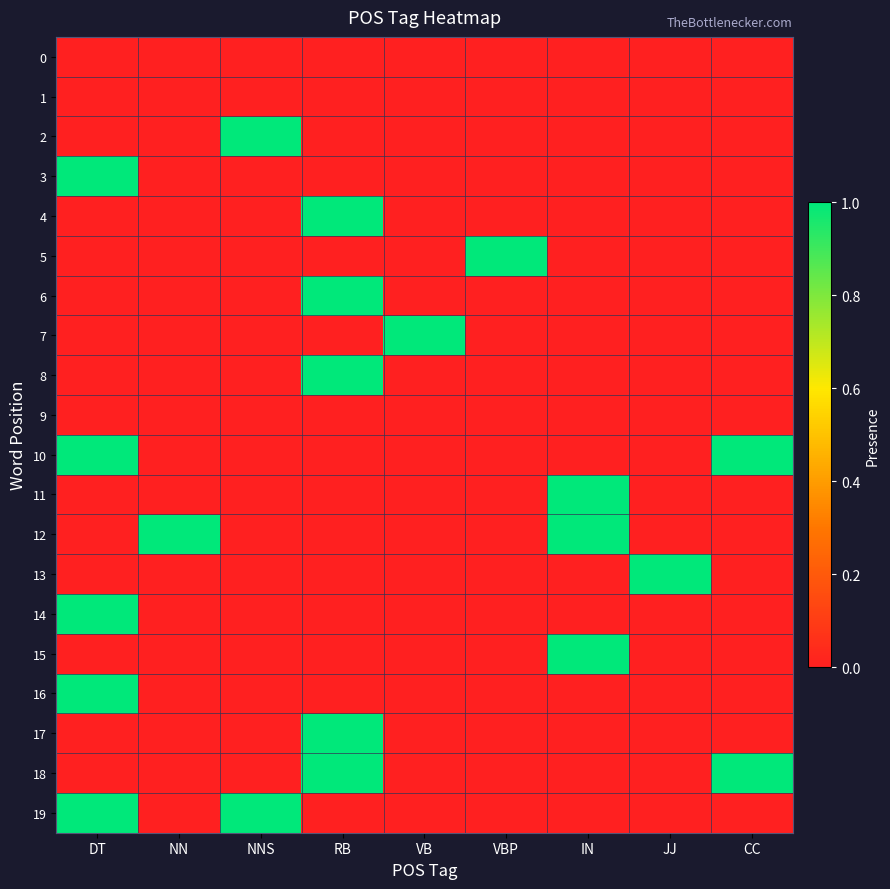

Between DT and NN, which series saw the biggest shift?

3